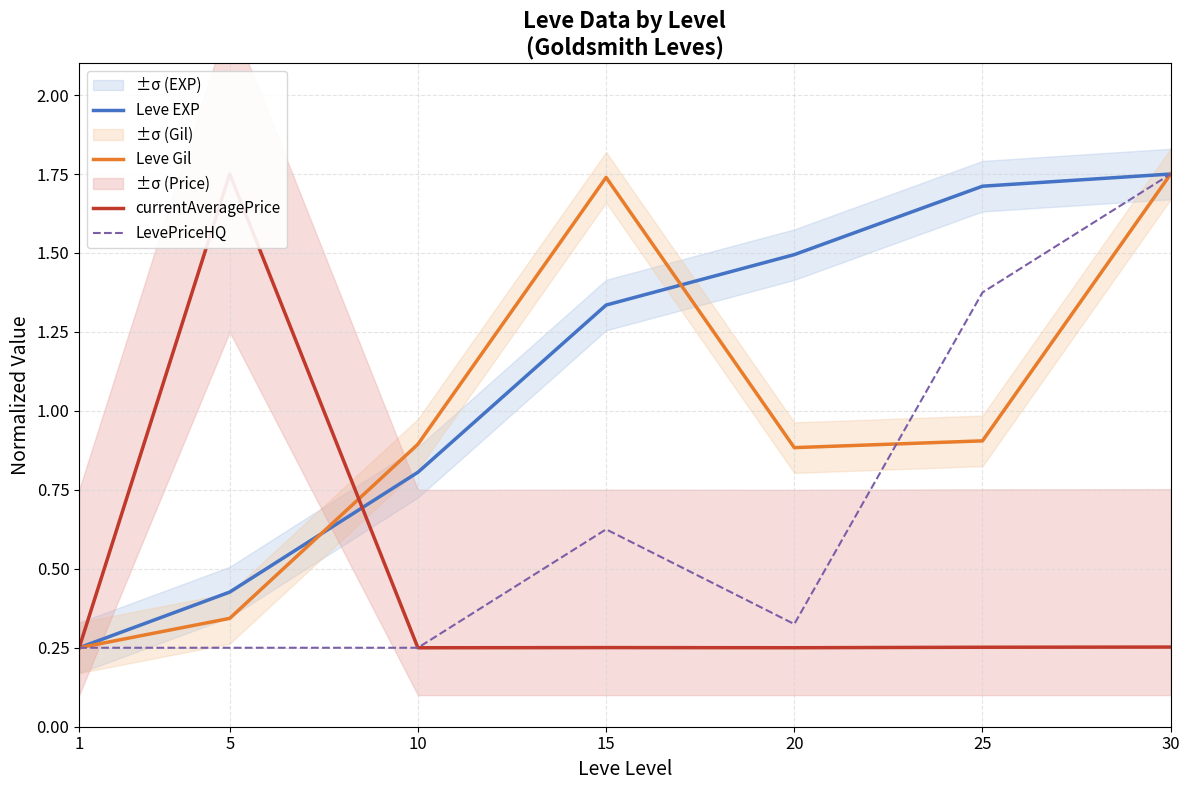

Reading right to left, extract all data points from this chart.

Leve EXP: 30=1.8	25=1.7	20=1.5	15=1.3	10=0.8	5=0.4	1=0.2
Leve Gil: 30=1.8	25=0.9	20=0.9	15=1.7	10=0.9	5=0.3	1=0.2
currentAveragePrice: 30=0.3	25=0.3	20=0.3	15=0.3	10=0.2	5=1.8	1=0.2
LevePriceHQ: 30=1.8	25=1.4	20=0.3	15=0.6	10=0.2	5=0.2	1=0.2